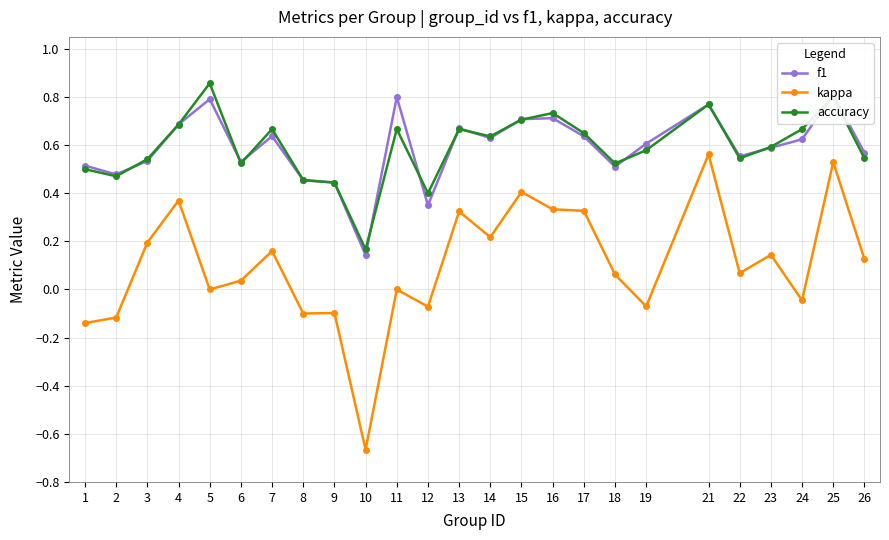

At which category is the sum across all series the highest?

25